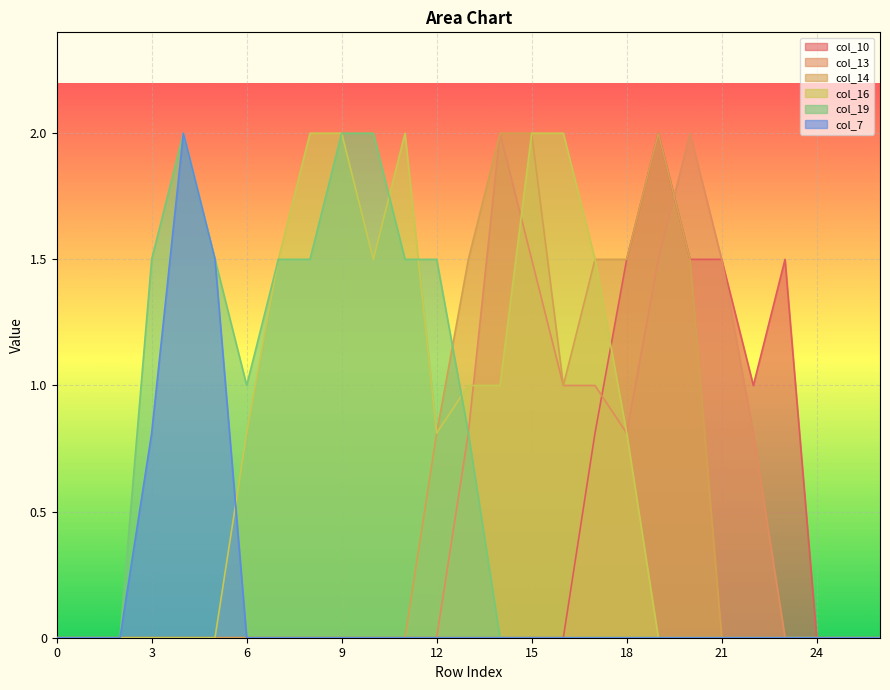

The col_14 series shows 0.0 at 3. True or false?

True